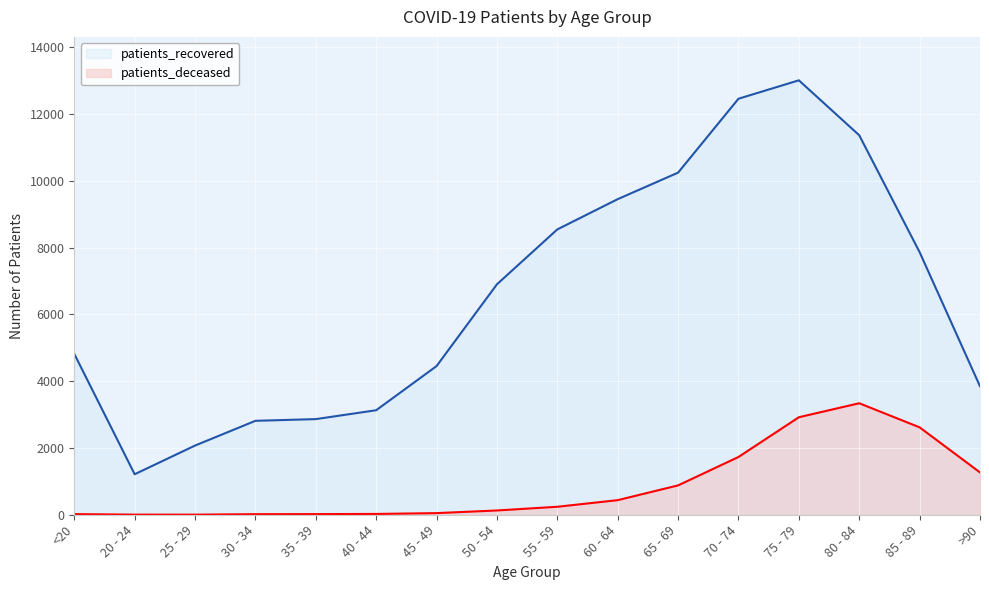

The value of patients_deceased at 80 - 84 is 5829. True or false?

False